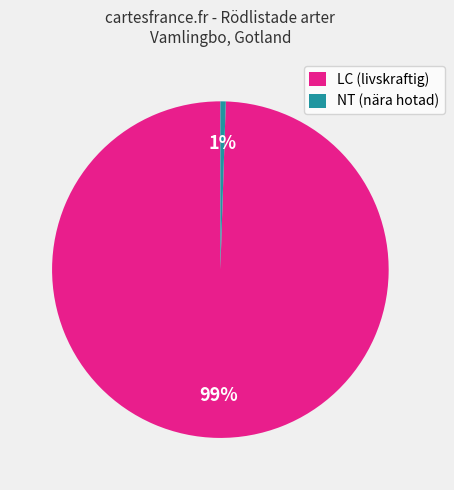

Combined, do NT (nära hotad) and LC (livskraftig) account for over 50%?

Yes